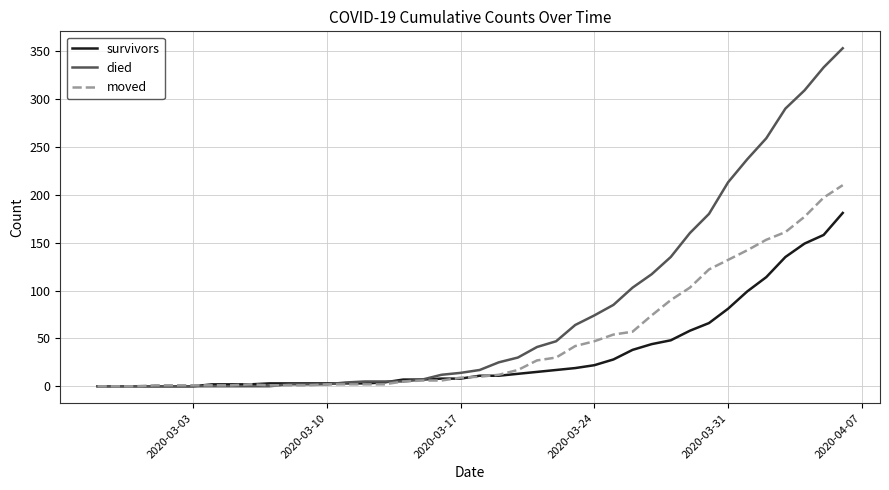

Which series has the largest range (max minus min)?

died